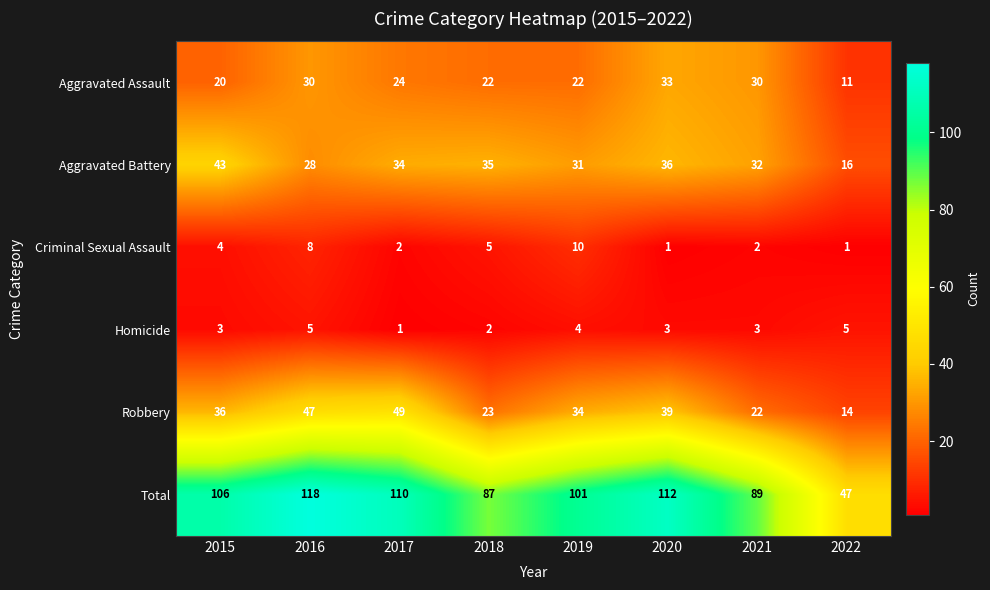

At which category is the sum across all series the highest?

2016